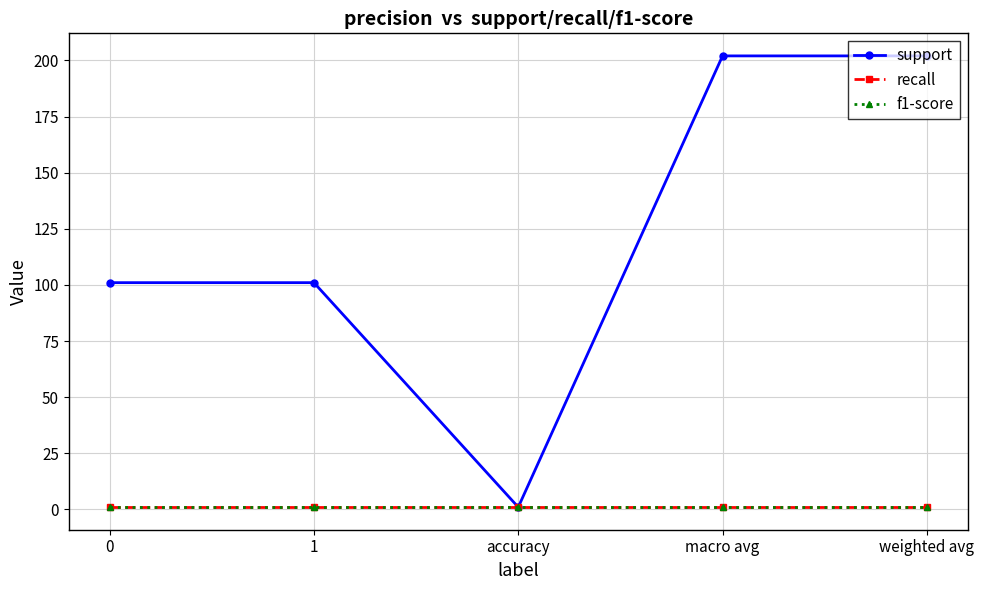

Is it true that f1-score equals 1 at 0?

True